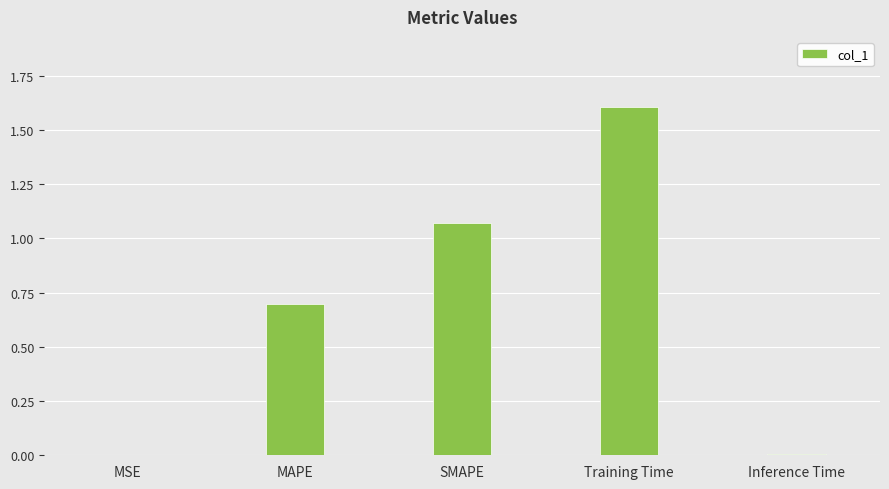

The chart shows a value of 0.6 at Training Time. True or false?

False